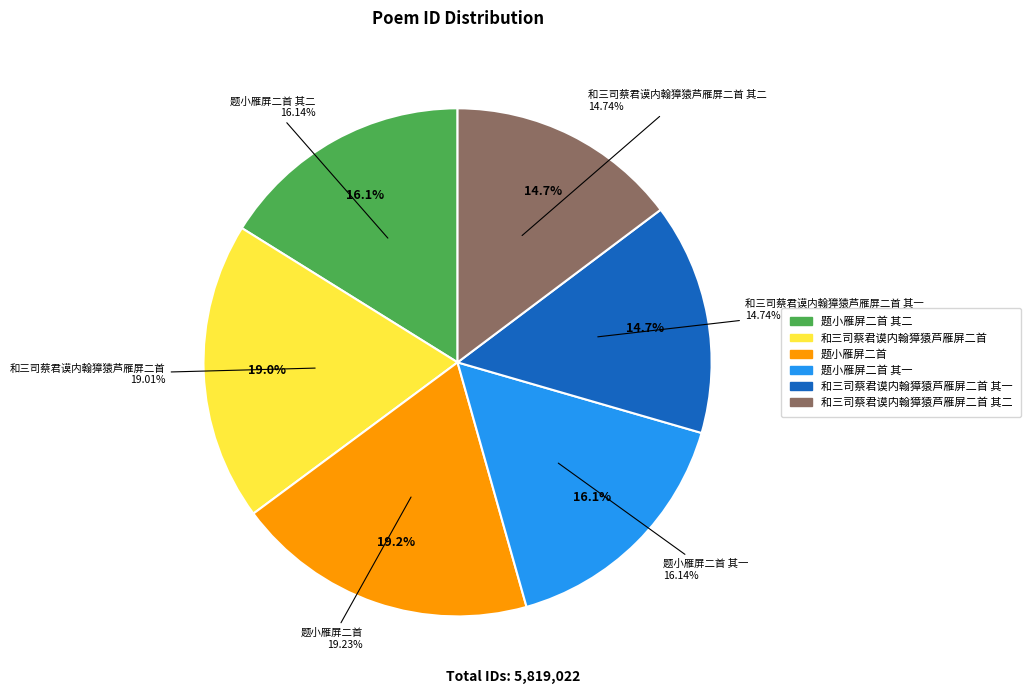

How many slices are in this pie chart?

6